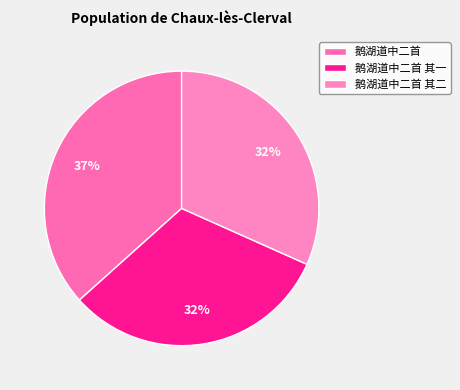

Is there any slice that represents more than half of the pie?

No